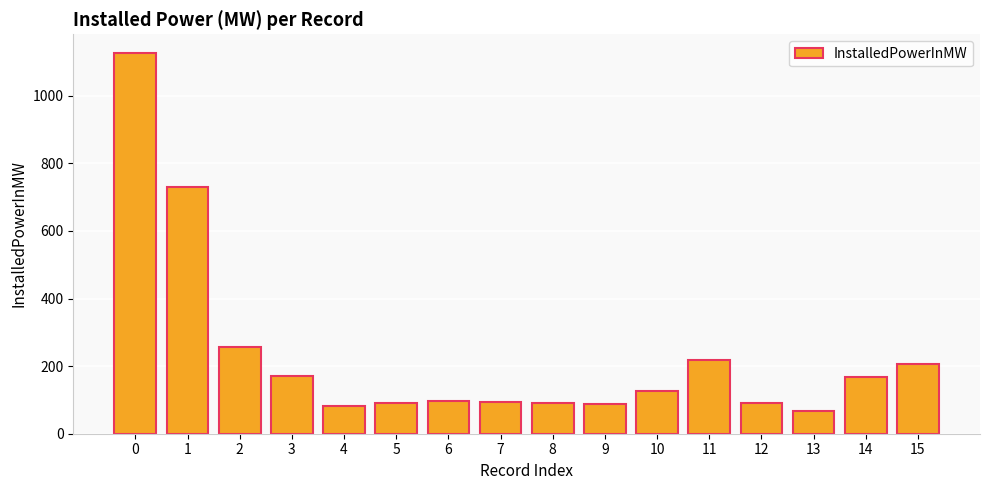

At which category does the chart reach its minimum across all series?

13